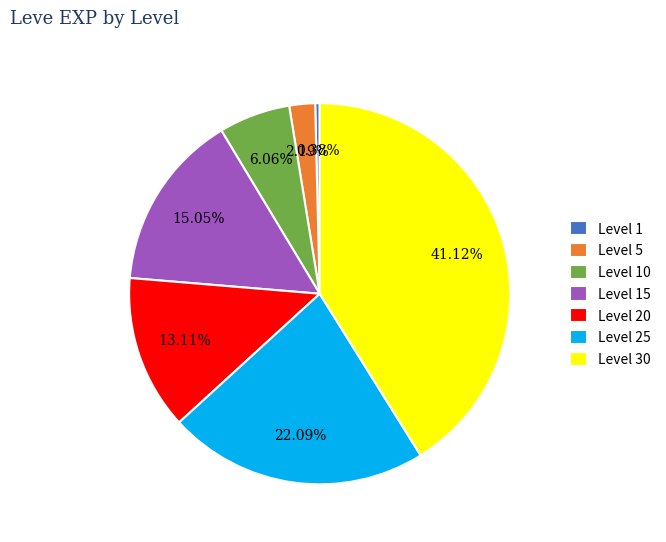

Do Level 25 and Level 10 together represent more than half of the pie?

No